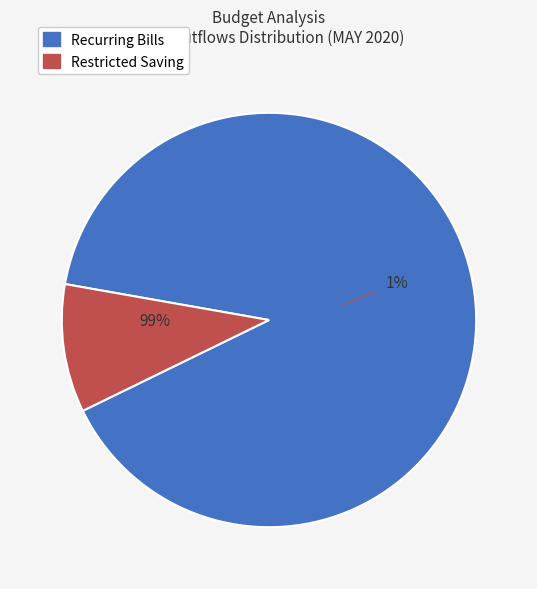

Does Recurring Bills account for over 50% of the chart?

Yes